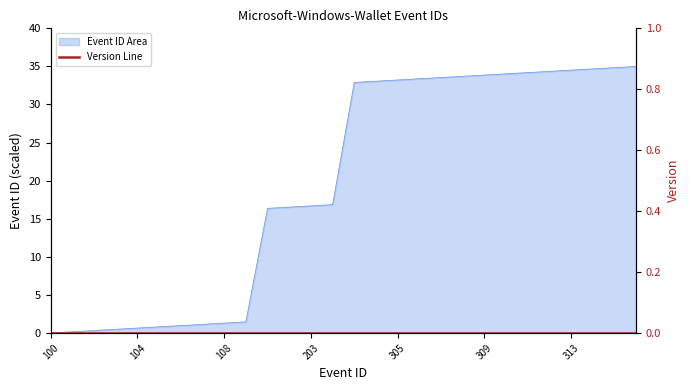

Count the number of categories in the chart.

28